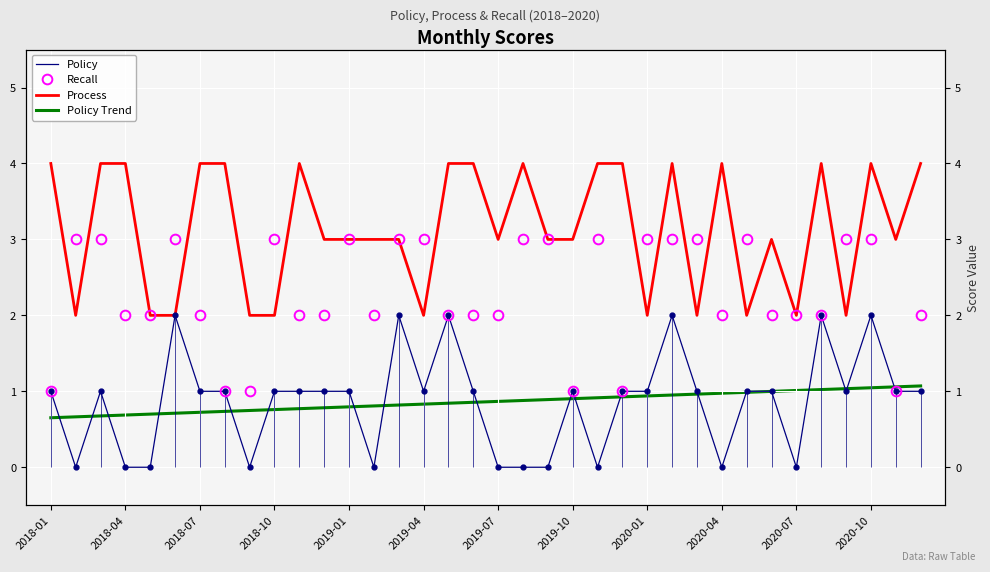

What is the maximum value shown in the chart?

4.0